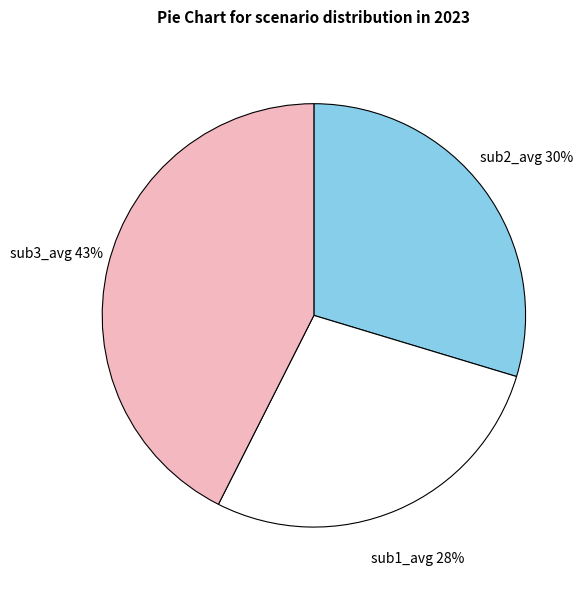

Is there any slice that represents more than half of the pie?

No